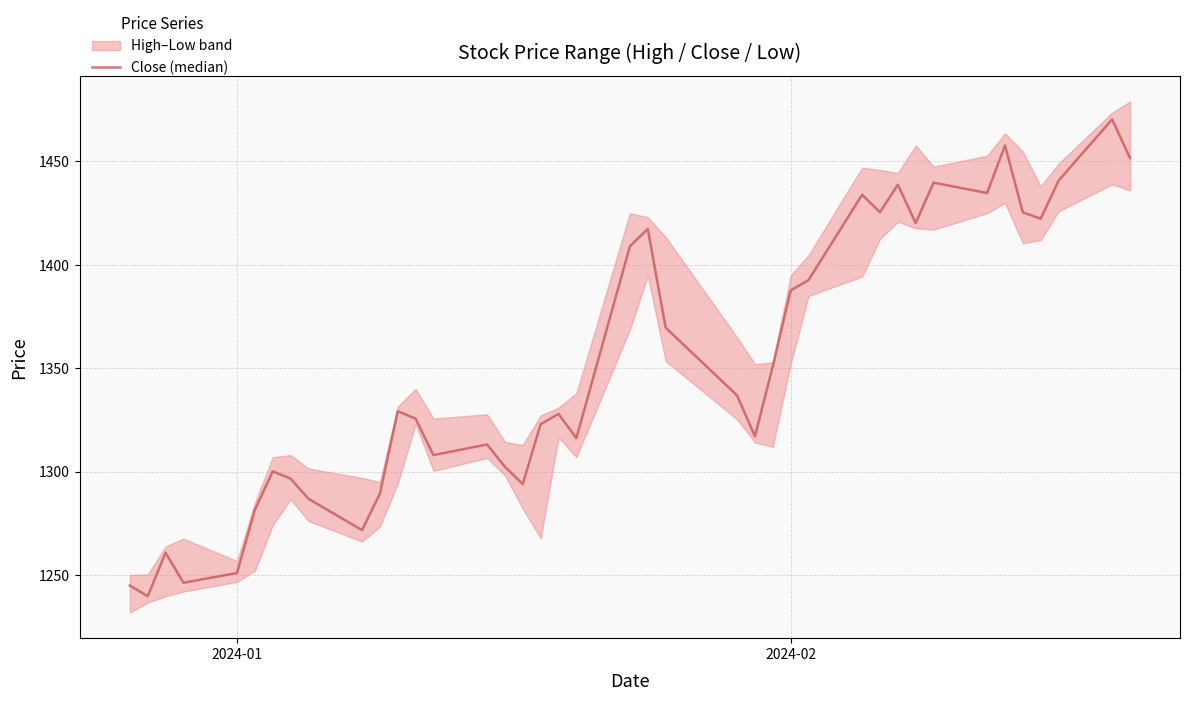

What is the average value?

1351.3